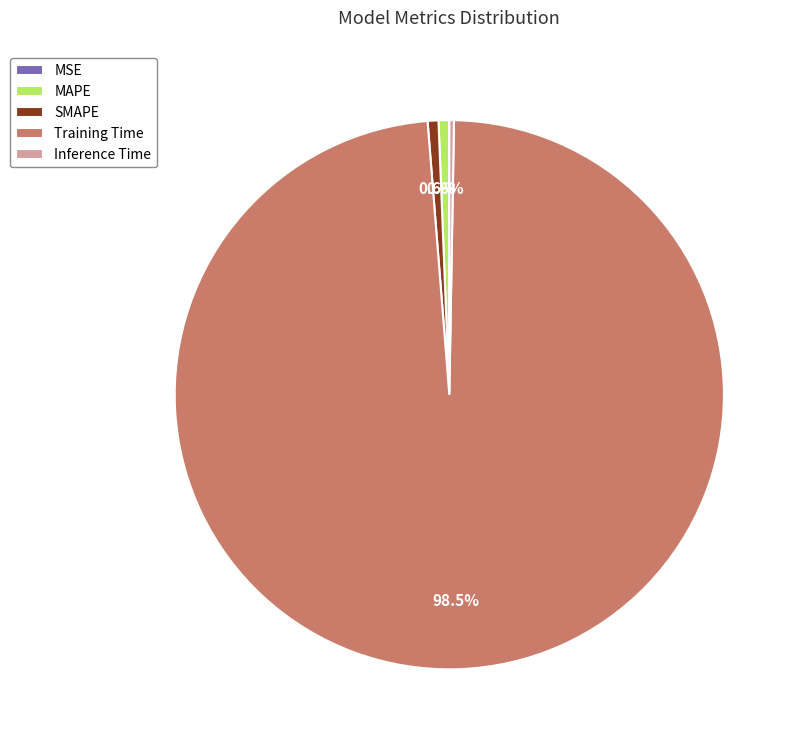

What is the largest slice in the pie chart?

Training Time